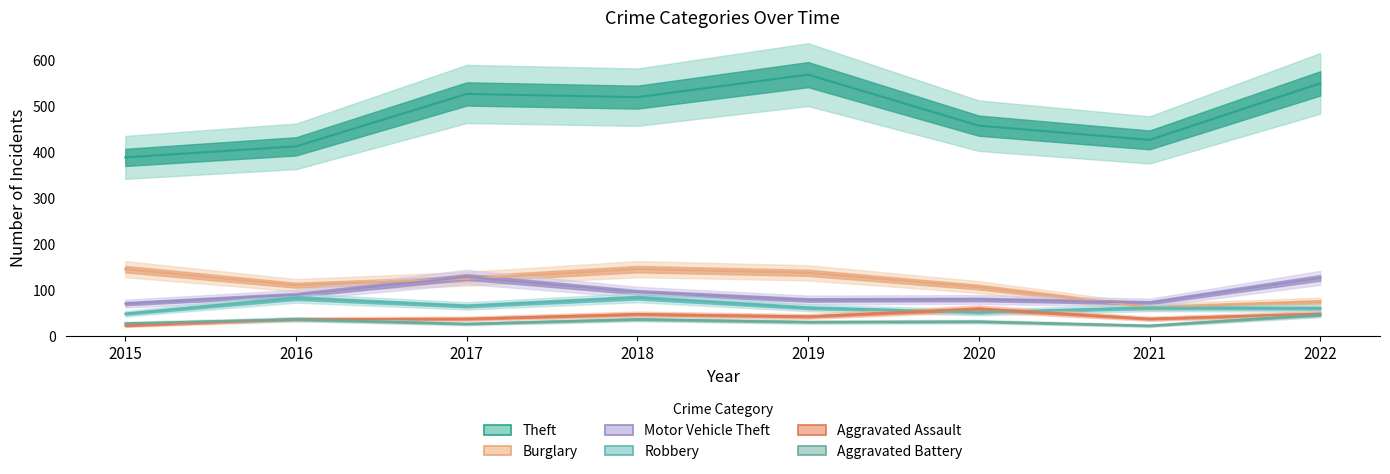

Which label corresponds to the largest value in the chart?

2019